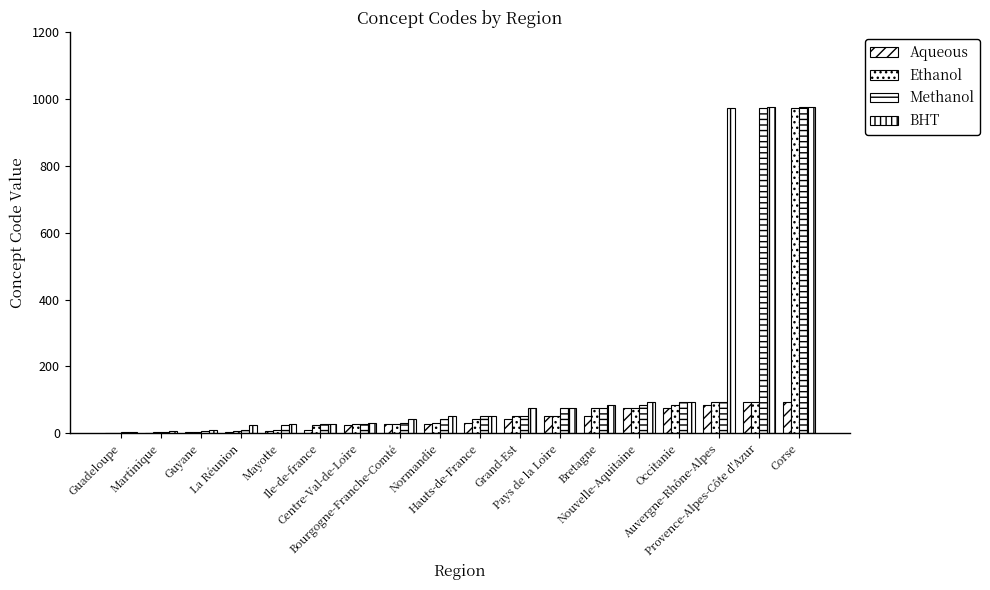

Does the chart contain stacked bars?

No